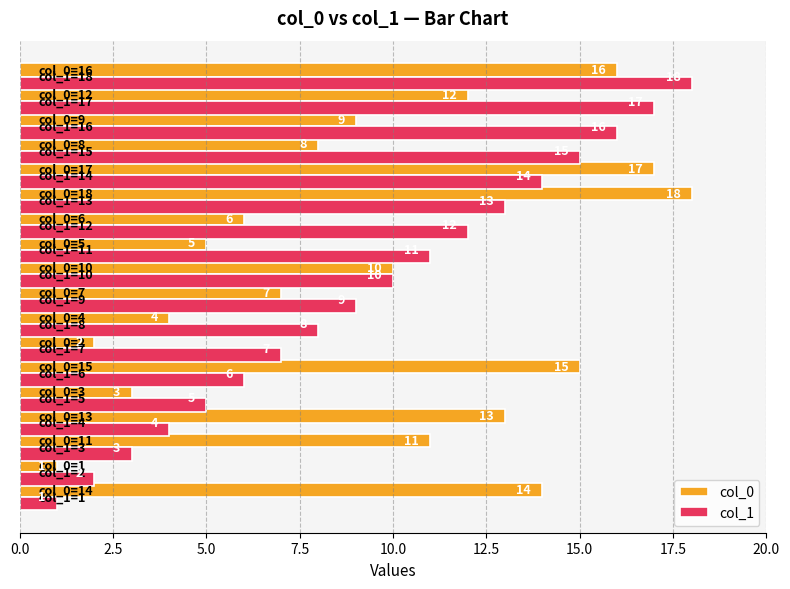

What is the average value of the col_1 series?

10